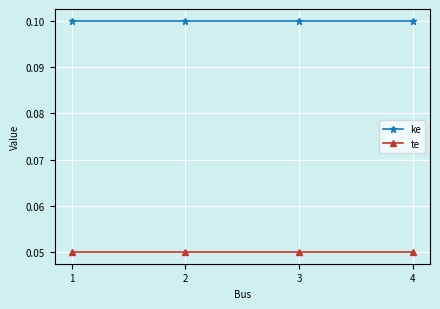

True or false: ke and te intersect in this chart.

False